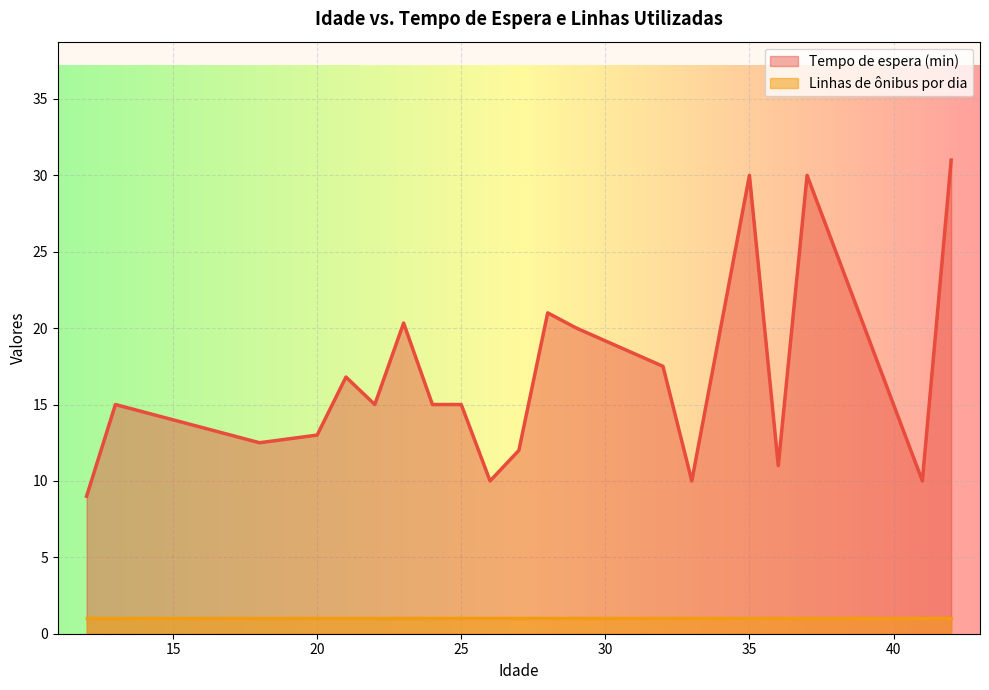

Which series has the largest total across all categories?

Tempo de espera (min)